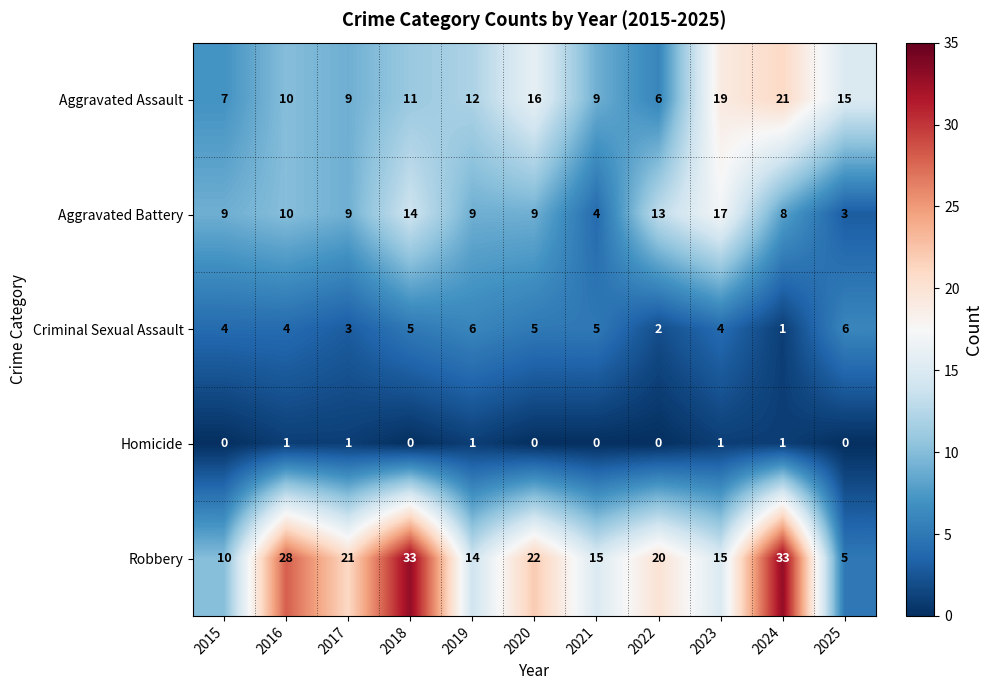

Which series has the largest total across all categories?

Robbery